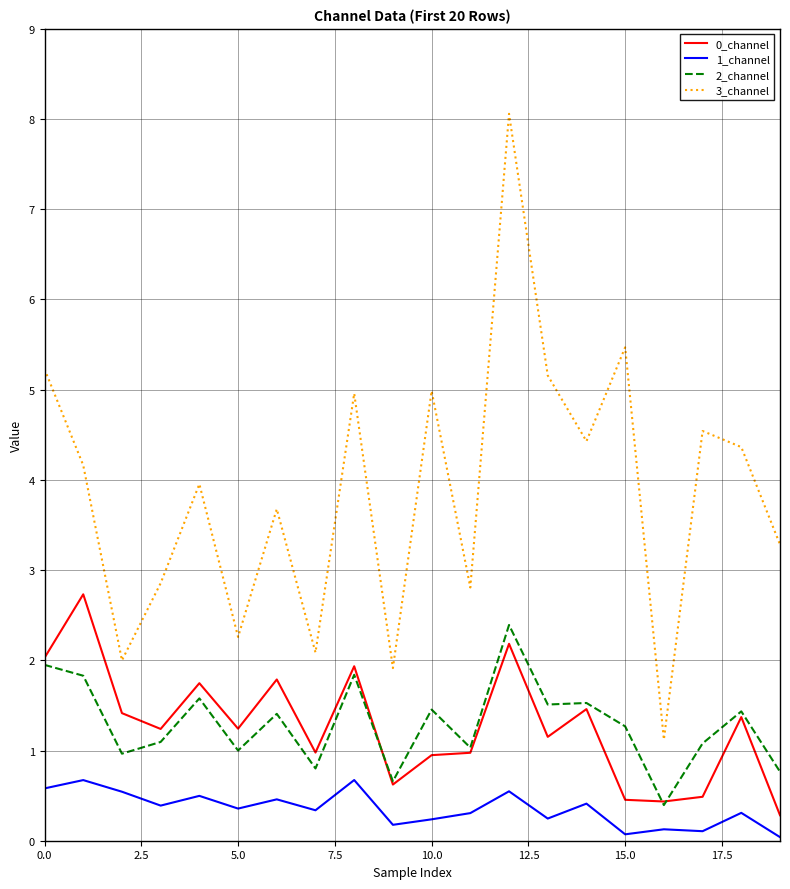

What is the lowest value of the 2_channel series?

0.4